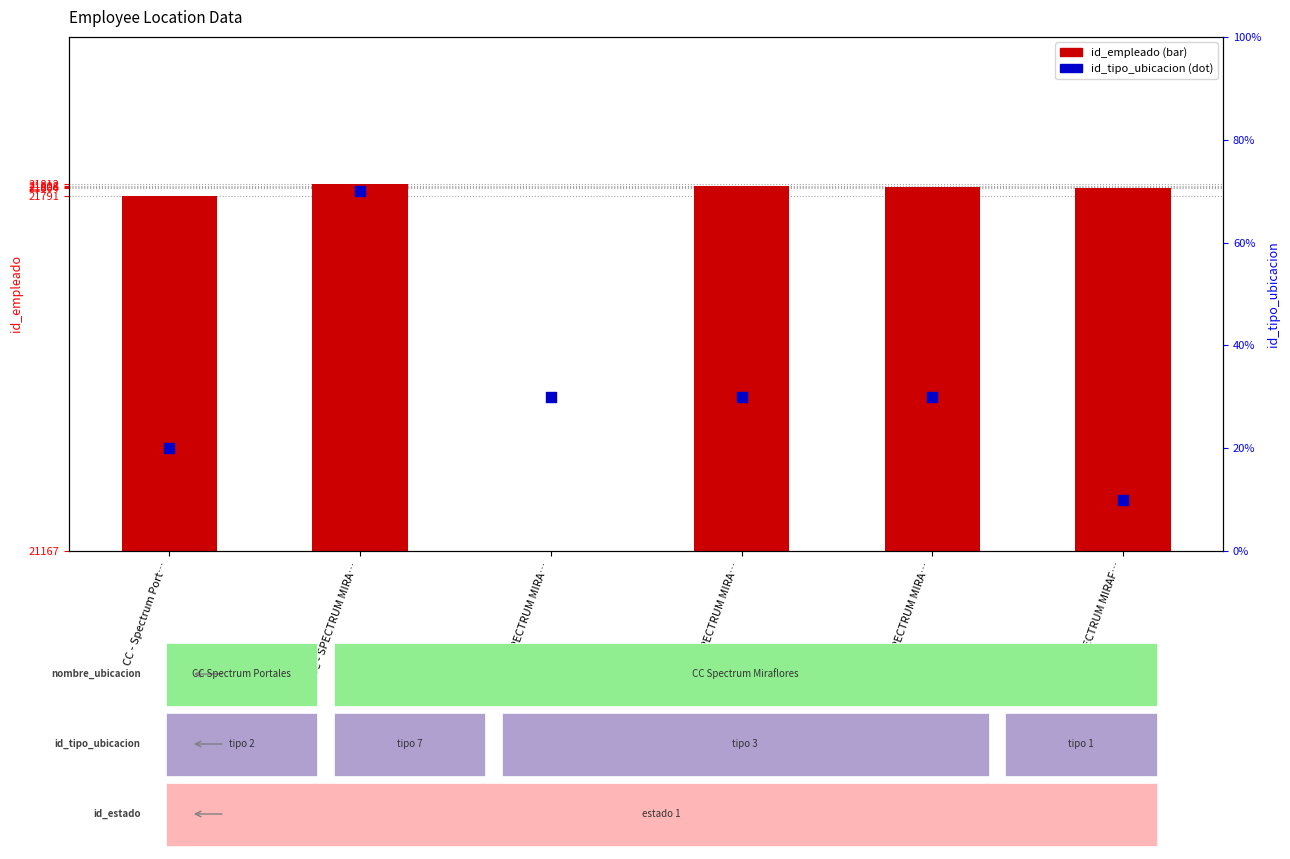

Is the value of id_tipo_ubicacion at CC - SPECTRUM MIRA… greater than the value of id_empleado at CC - SPECTRUM MIRA…?

No